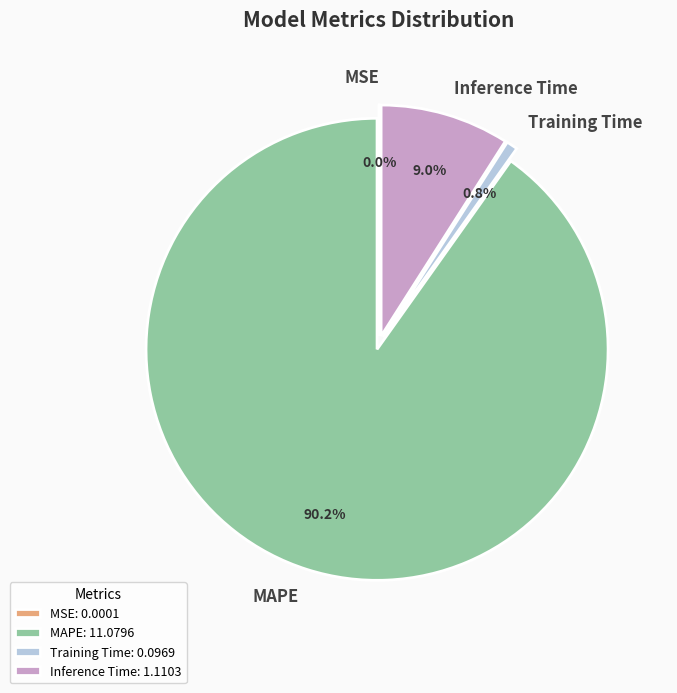

Do Training Time and Inference Time together represent more than half of the pie?

No